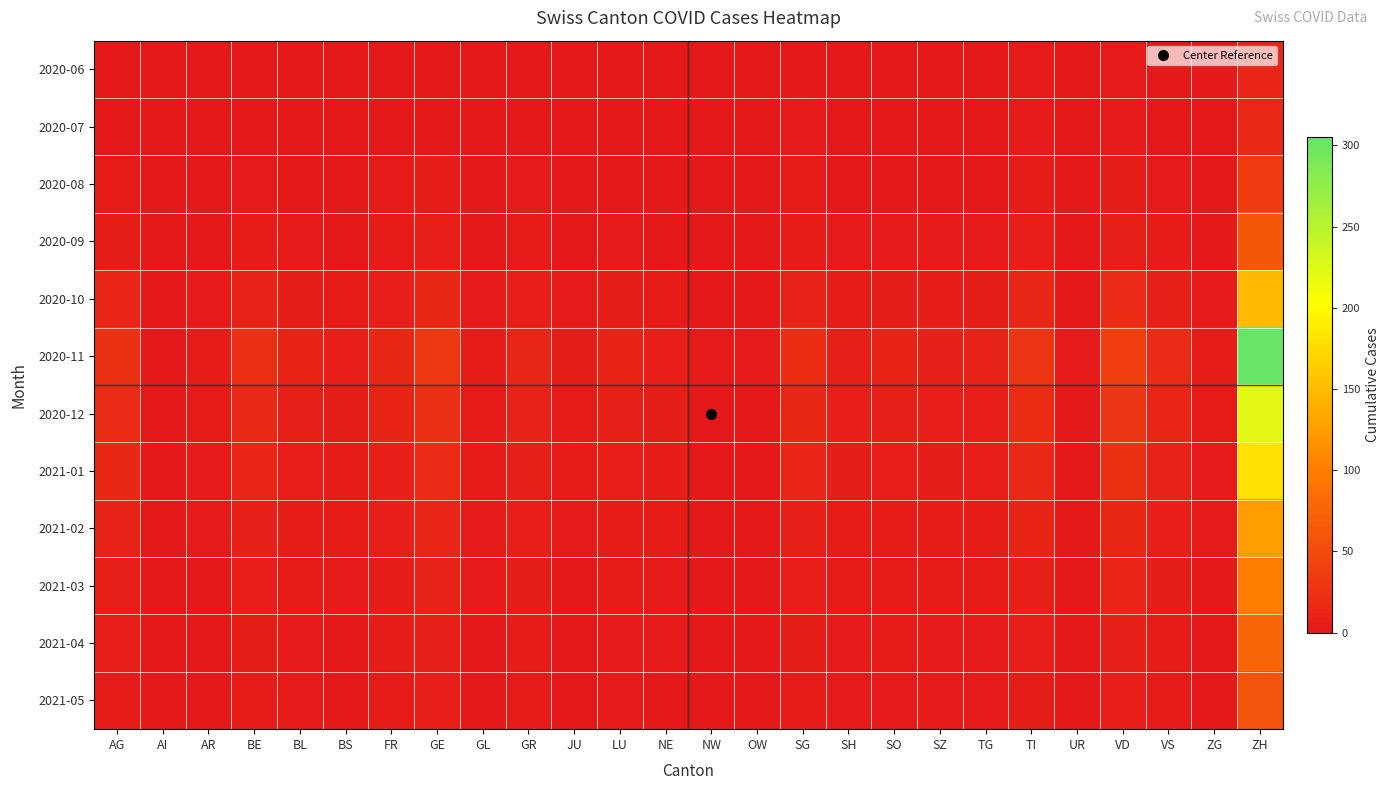

Reading left to right, transcribe all the data shown in this chart.

2020-06: AG=1	AI=0	AR=0	BE=0	BL=0	BS=0	FR=1	GE=1	GL=1	GR=1	JU=0	LU=0	NE=0	NW=0	OW=0	SG=1	SH=1	SO=0	SZ=0	TG=0	TI=2	UR=0	VD=2	VS=1	ZG=0	ZH=13
2020-07: AG=1	AI=0	AR=0	BE=0	BL=0	BS=0	FR=1	GE=1	GL=1	GR=1	JU=0	LU=0	NE=0	NW=0	OW=0	SG=2	SH=1	SO=0	SZ=0	TG=0	TI=2	UR=0	VD=2	VS=1	ZG=0	ZH=16
2020-08: AG=3	AI=0	AR=0	BE=2	BL=1	BS=0	FR=2	GE=4	GL=1	GR=2	JU=0	LU=1	NE=0	NW=0	OW=0	SG=3	SH=1	SO=1	SZ=1	TG=1	TI=4	UR=0	VD=5	VS=2	ZG=0	ZH=35
2020-09: AG=5	AI=0	AR=1	BE=4	BL=2	BS=1	FR=3	GE=6	GL=1	GR=3	JU=1	LU=2	NE=1	NW=0	OW=0	SG=4	SH=2	SO=2	SZ=2	TG=2	TI=6	UR=0	VD=8	VS=4	ZG=1	ZH=62
2020-10: AG=12	AI=0	AR=2	BE=10	BL=5	BS=3	FR=7	GE=15	GL=2	GR=7	JU=2	LU=5	NE=3	NW=1	OW=1	SG=10	SH=4	SO=5	SZ=4	TG=5	TI=14	UR=1	VD=19	VS=9	ZG=2	ZH=148
2020-11: AG=25	AI=1	AR=4	BE=22	BL=11	BS=7	FR=15	GE=30	GL=4	GR=14	JU=5	LU=11	NE=7	NW=2	OW=2	SG=21	SH=8	SO=11	SZ=9	TG=10	TI=28	UR=2	VD=39	VS=18	ZG=4	ZH=305
2020-12: AG=18	AI=0	AR=3	BE=16	BL=8	BS=5	FR=11	GE=22	GL=3	GR=10	JU=3	LU=8	NE=5	NW=1	OW=1	SG=15	SH=6	SO=8	SZ=6	TG=7	TI=20	UR=1	VD=28	VS=13	ZG=3	ZH=222
2021-01: AG=15	AI=0	AR=2	BE=13	BL=6	BS=4	FR=9	GE=18	GL=3	GR=8	JU=3	LU=6	NE=4	NW=1	OW=1	SG=12	SH=5	SO=6	SZ=5	TG=6	TI=16	UR=1	VD=23	VS=10	ZG=2	ZH=181
2021-02: AG=10	AI=0	AR=2	BE=9	BL=4	BS=3	FR=6	GE=12	GL=2	GR=6	JU=2	LU=4	NE=3	NW=1	OW=1	SG=8	SH=3	SO=4	SZ=4	TG=4	TI=11	UR=1	VD=15	VS=7	ZG=2	ZH=124
2021-03: AG=8	AI=0	AR=1	BE=7	BL=3	BS=2	FR=5	GE=10	GL=2	GR=5	JU=1	LU=3	NE=2	NW=0	OW=0	SG=7	SH=3	SO=3	SZ=3	TG=3	TI=9	UR=0	VD=12	VS=5	ZG=1	ZH=100
2021-04: AG=6	AI=0	AR=1	BE=5	BL=2	BS=1	FR=4	GE=8	GL=1	GR=4	JU=1	LU=2	NE=2	NW=0	OW=0	SG=5	SH=2	SO=3	SZ=2	TG=2	TI=7	UR=0	VD=9	VS=4	ZG=1	ZH=76
2021-05: AG=4	AI=0	AR=1	BE=4	BL=2	BS=1	FR=3	GE=6	GL=1	GR=3	JU=1	LU=2	NE=1	NW=0	OW=0	SG=4	SH=2	SO=2	SZ=2	TG=2	TI=5	UR=0	VD=7	VS=3	ZG=1	ZH=58